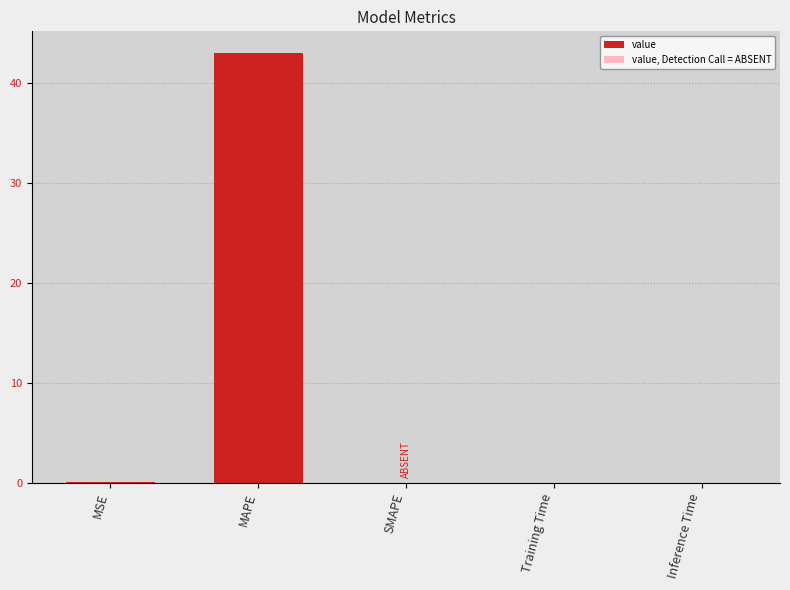

What is the average value?

8.6